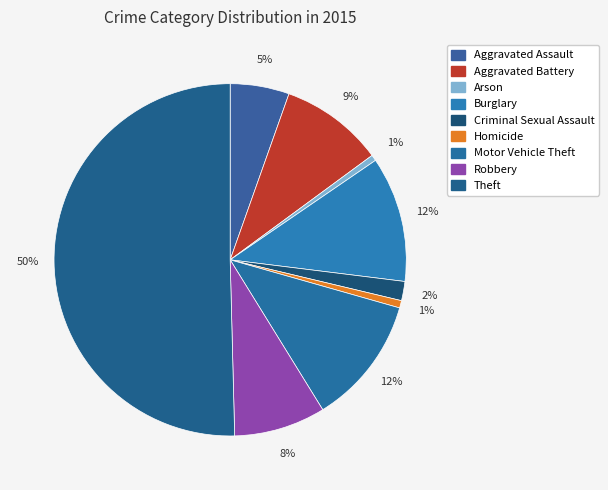

Is there any slice that represents more than half of the pie?

Yes